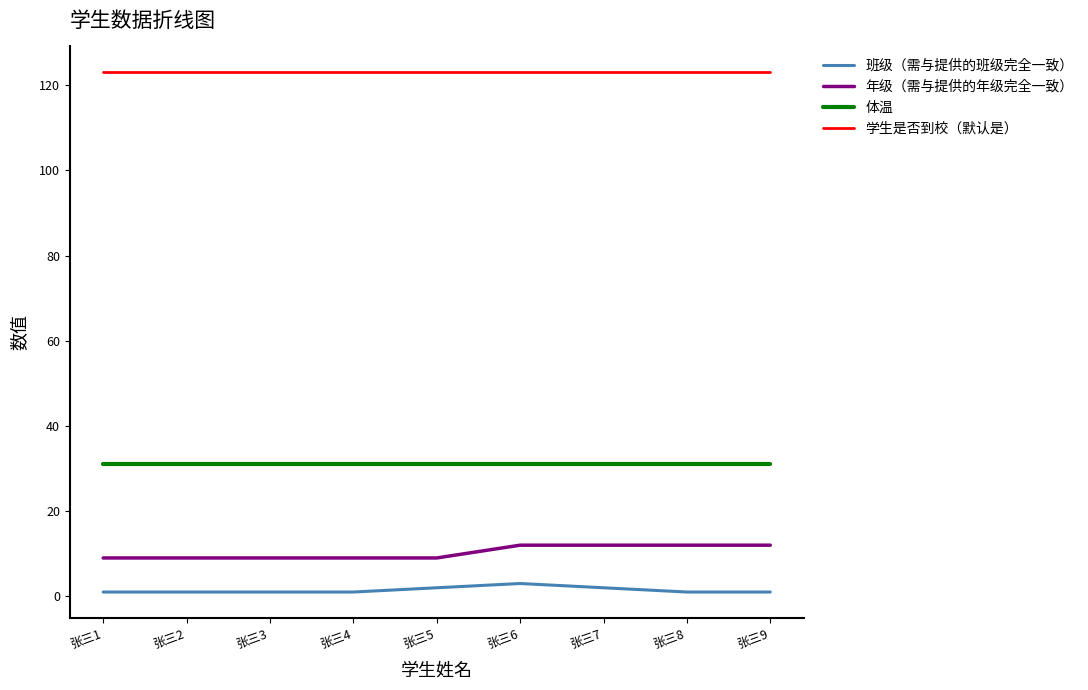

What are all the series names shown in the legend?

班级（需与提供的班级完全一致）, 年级（需与提供的年级完全一致）, 体温, 学生是否到校（默认是）